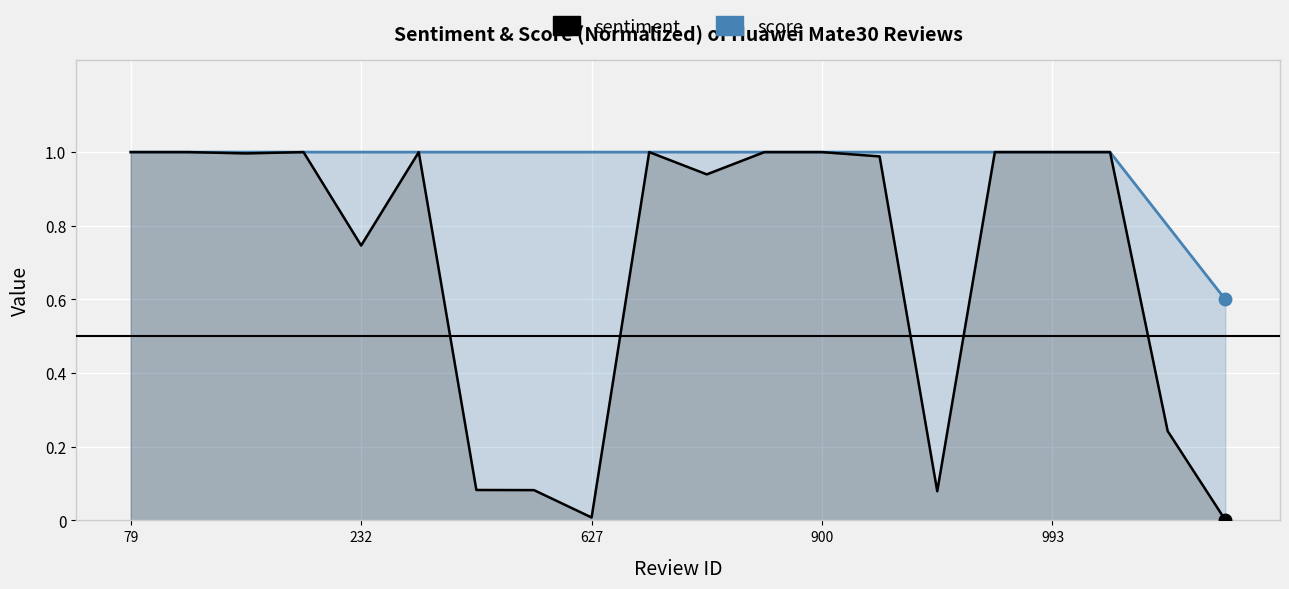

True or false: score and sentiment cross at least once.

False